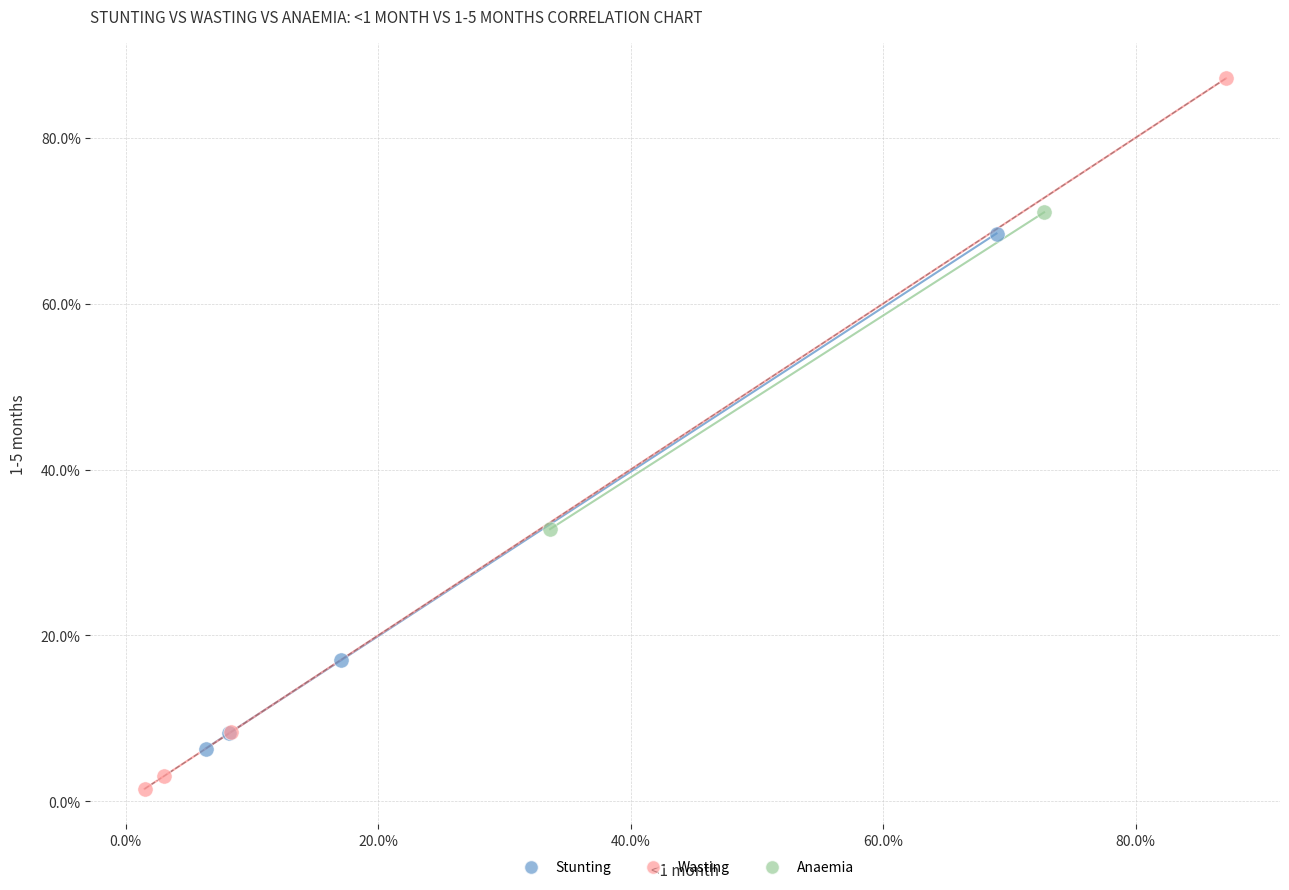

Which series contains the lowest Y value?

Wasting